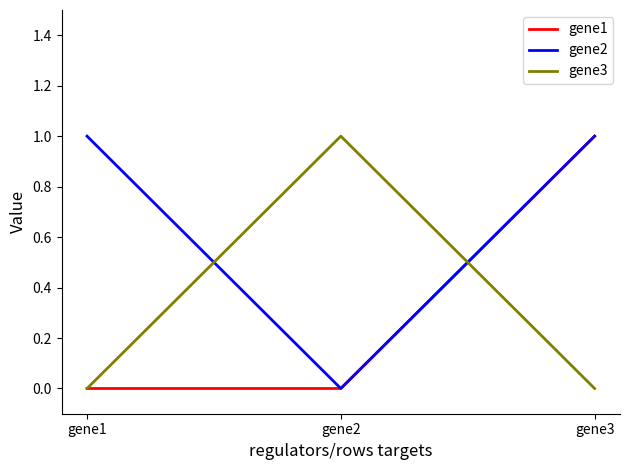

Reading left to right, list all the values displayed in this chart.

gene1: gene1=0	gene2=0	gene3=1
gene2: gene1=1	gene2=0	gene3=1
gene3: gene1=0	gene2=1	gene3=0